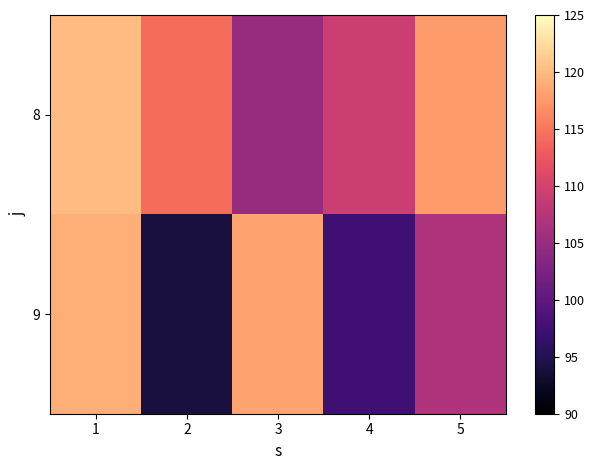

Which label corresponds to the smallest value in the chart?

2